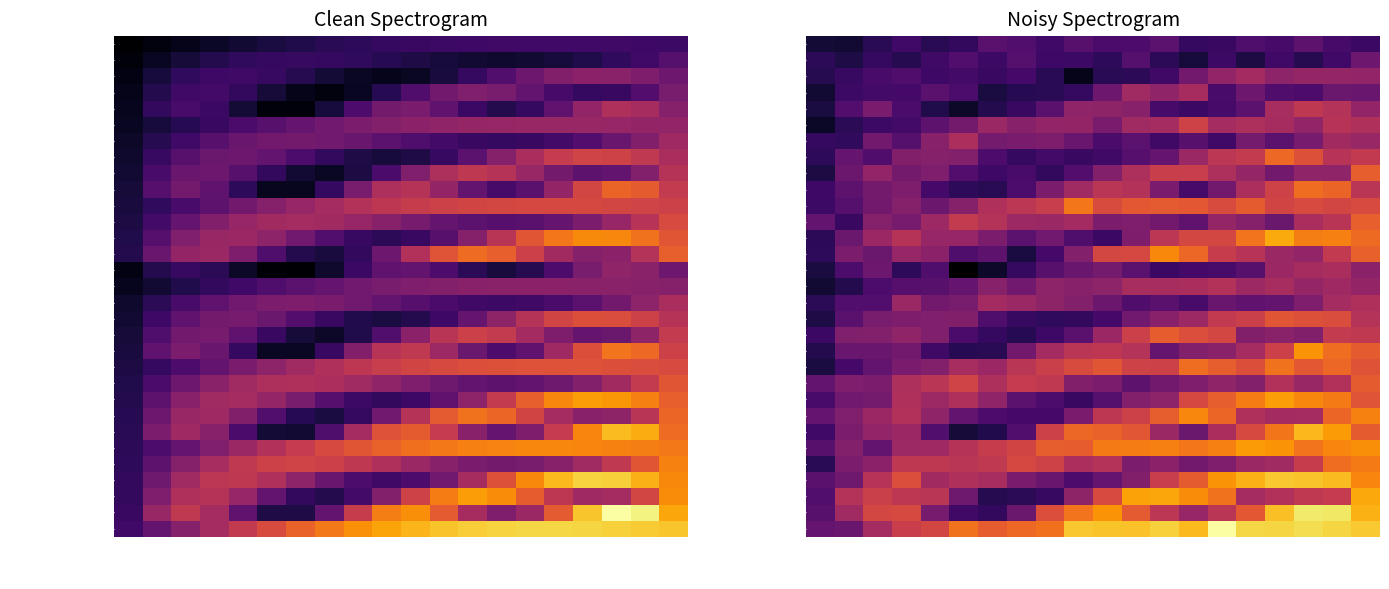

What is the difference between the maximum and second lowest values in the Siemens NH-2-355 series?

1.4